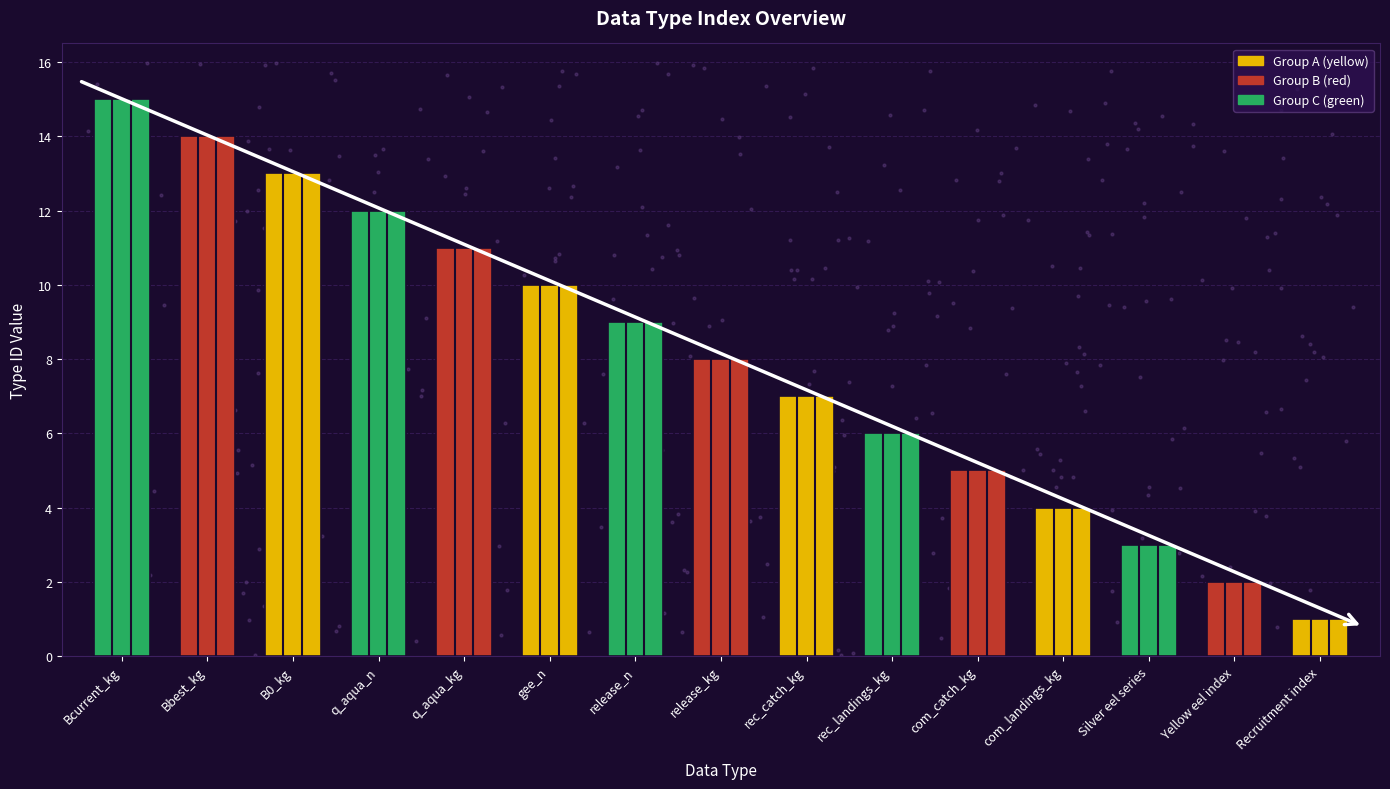

Which has a higher value, Recruitment index or release_n?

release_n